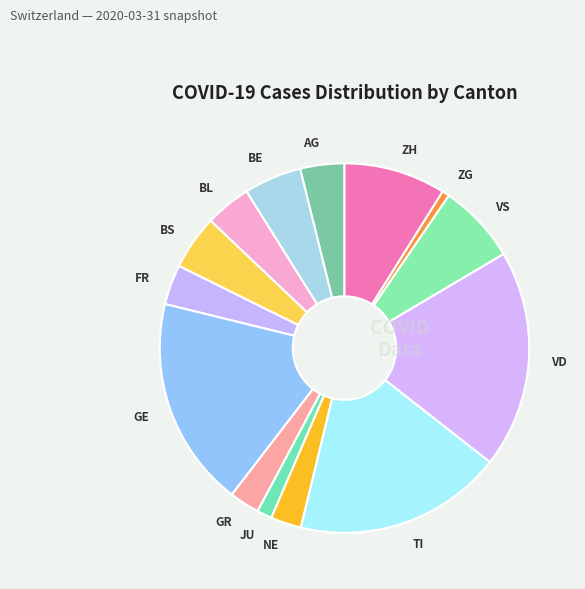

Which category has the biggest portion of the pie?

VD